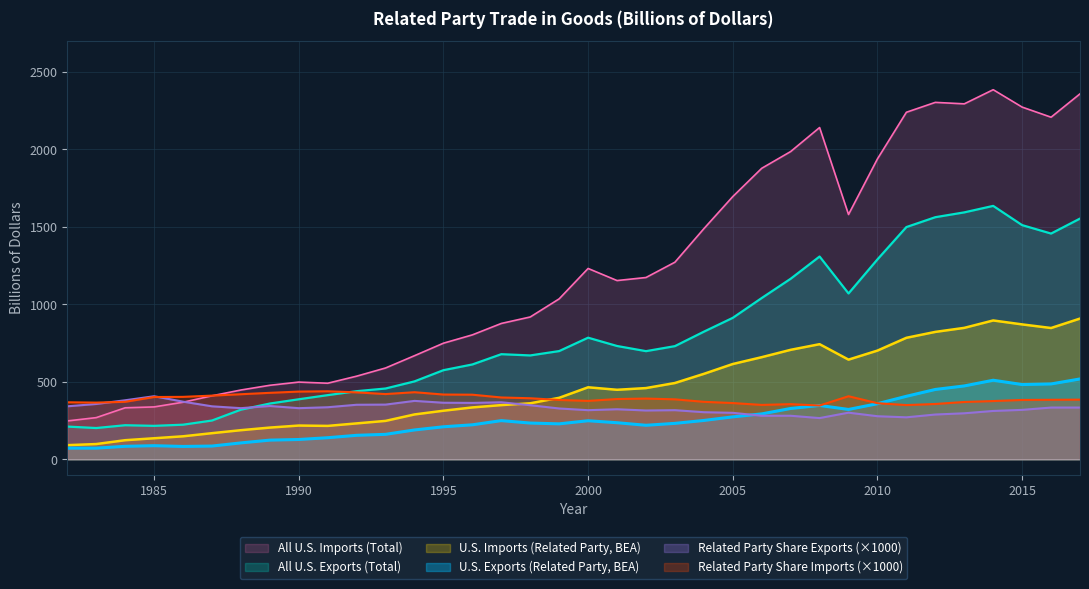

True or false: Related Party Share Imports and U.S. Exports (Related Party, BEA) cross at least once.

True